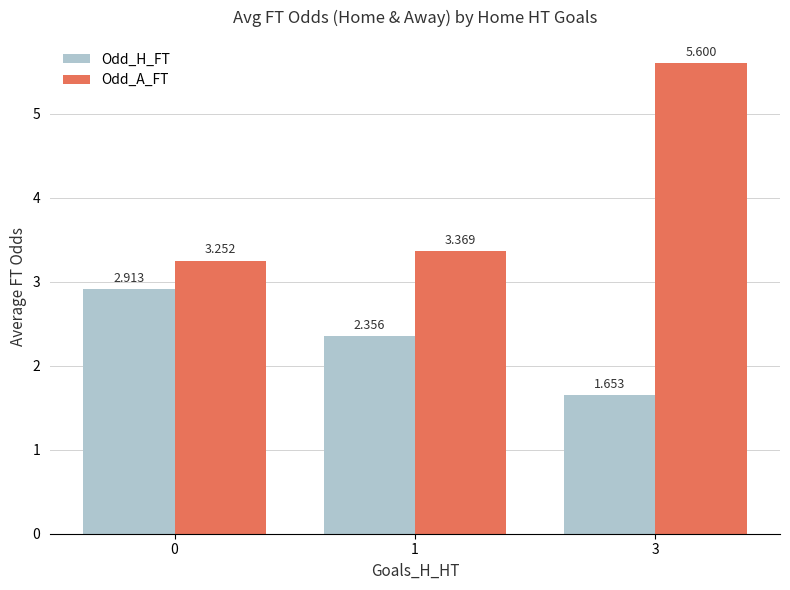

Rank the series by their maximum value, from lowest to highest.

Odd_H_FT, Odd_A_FT